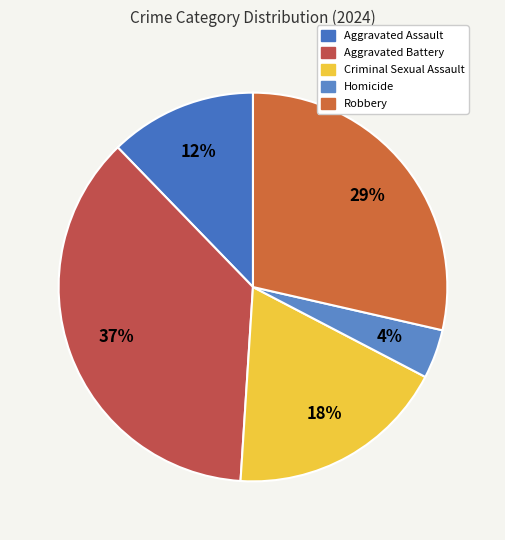

What percentage is the Criminal Sexual Assault slice, to the nearest percent?

18%